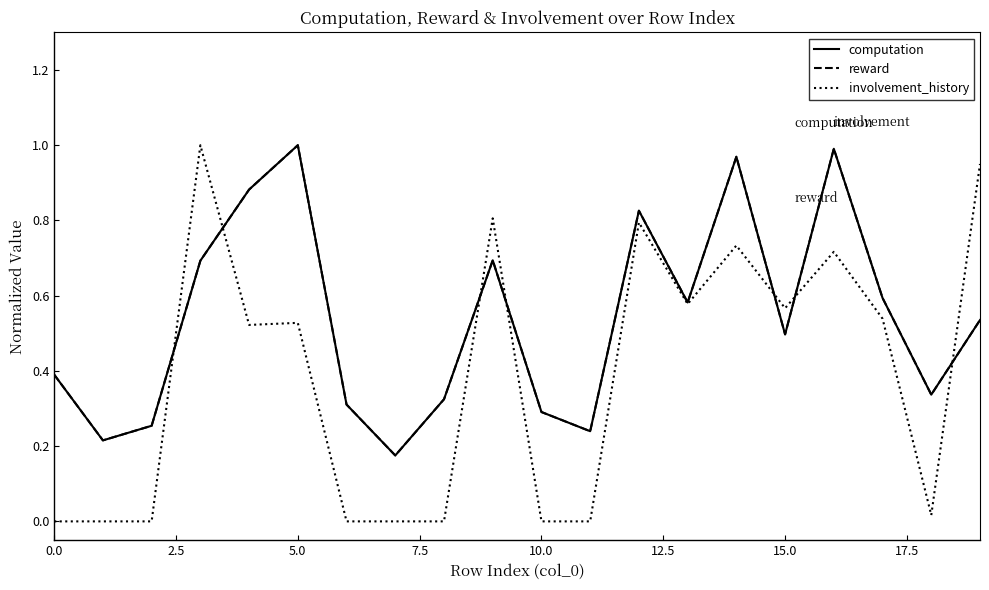

Which series has the largest range (max minus min)?

involvement_history